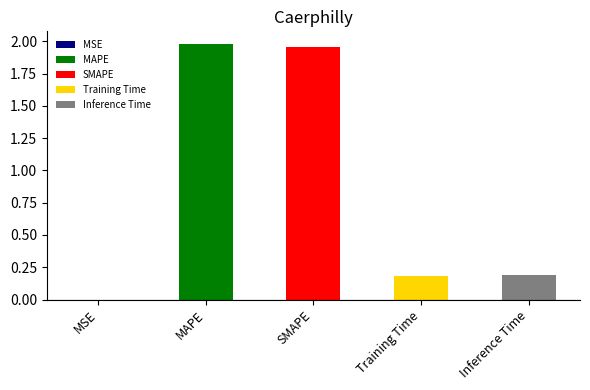

What is the difference between the values at SMAPE and Inference Time?

1.8